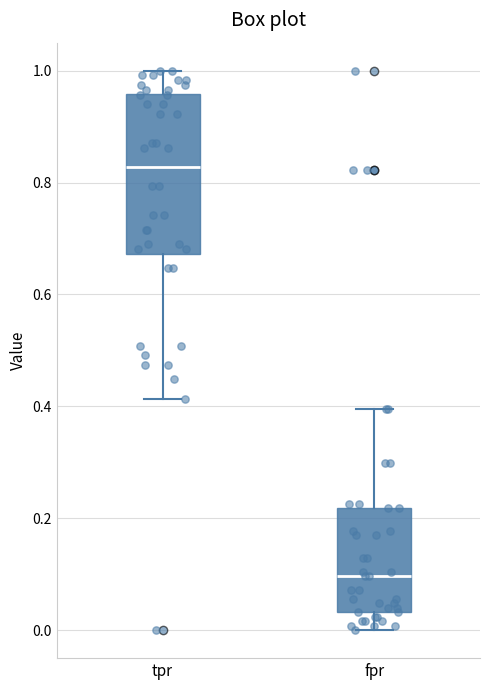

Which box has the lowest median line?

fpr